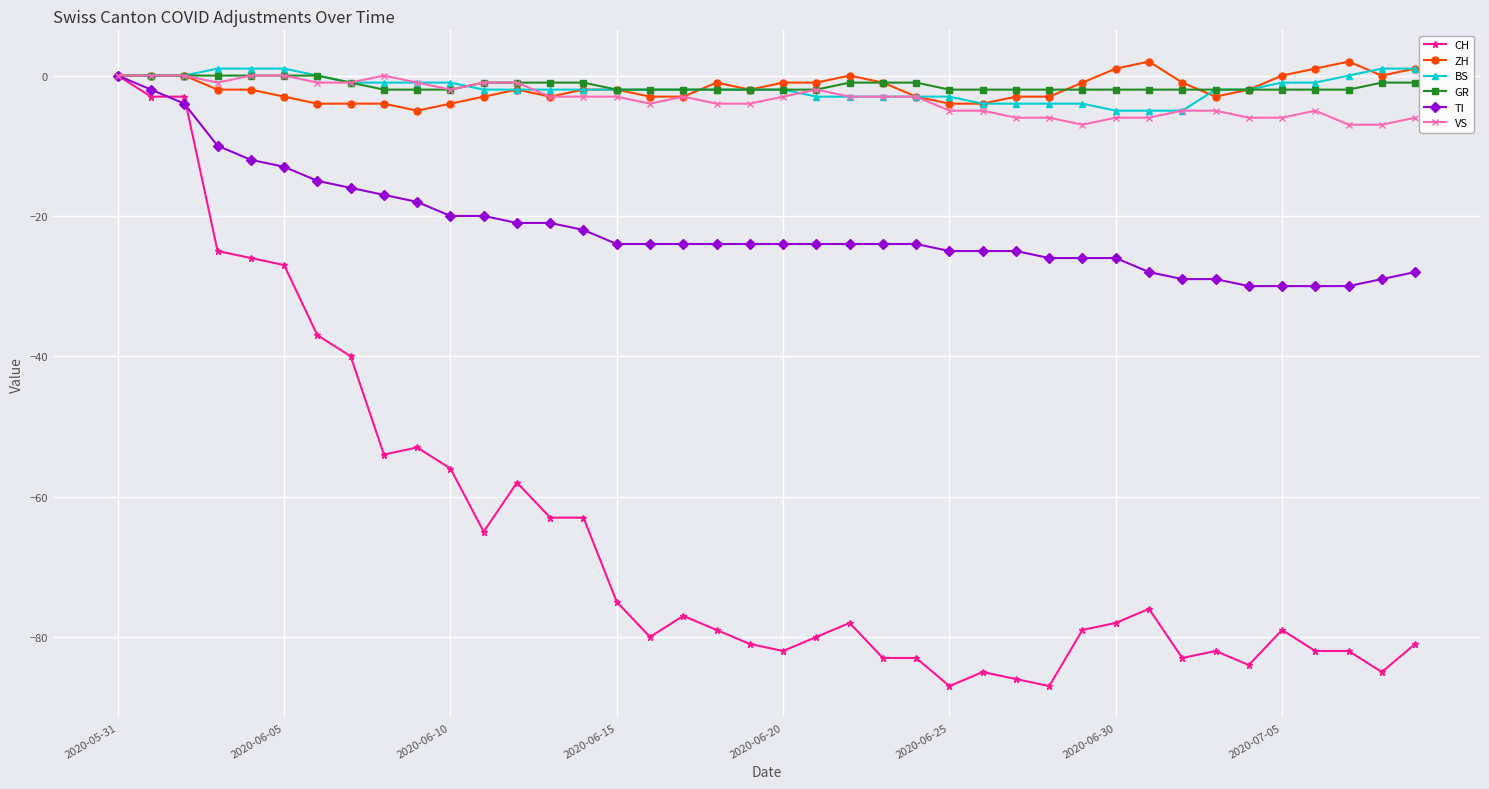

Reading left to right, what are all the values shown in this chart?

CH: 0	-3	-3	-25	-26	-27	-37	-40	-54	-53	-56	-65	-58	-63	-63	-75	-80	-77	-79	-81	-82	-80	-78	-83	-83	-87	-85	-86	-87	-79	-78	-76	-83	-82	-84	-79	-82	-82	-85	-81
ZH: 0	0	0	-2	-2	-3	-4	-4	-4	-5	-4	-3	-2	-3	-2	-2	-3	-3	-1	-2	-1	-1	0	-1	-3	-4	-4	-3	-3	-1	1	2	-1	-3	-2	0	1	2	0	1
BS: 0	0	0	1	1	1	0	-1	-1	-1	-1	-2	-2	-2	-2	-2	-2	-2	-2	-2	-2	-3	-3	-3	-3	-3	-4	-4	-4	-4	-5	-5	-5	-2	-2	-1	-1	0	1	1
GR: 0	0	0	0	0	0	0	-1	-2	-2	-2	-1	-1	-1	-1	-2	-2	-2	-2	-2	-2	-2	-1	-1	-1	-2	-2	-2	-2	-2	-2	-2	-2	-2	-2	-2	-2	-2	-1	-1
TI: 0	-2	-4	-10	-12	-13	-15	-16	-17	-18	-20	-20	-21	-21	-22	-24	-24	-24	-24	-24	-24	-24	-24	-24	-24	-25	-25	-25	-26	-26	-26	-28	-29	-29	-30	-30	-30	-30	-29	-28
VS: 0	0	0	-1	0	0	-1	-1	0	-1	-2	-1	-1	-3	-3	-3	-4	-3	-4	-4	-3	-2	-3	-3	-3	-5	-5	-6	-6	-7	-6	-6	-5	-5	-6	-6	-5	-7	-7	-6